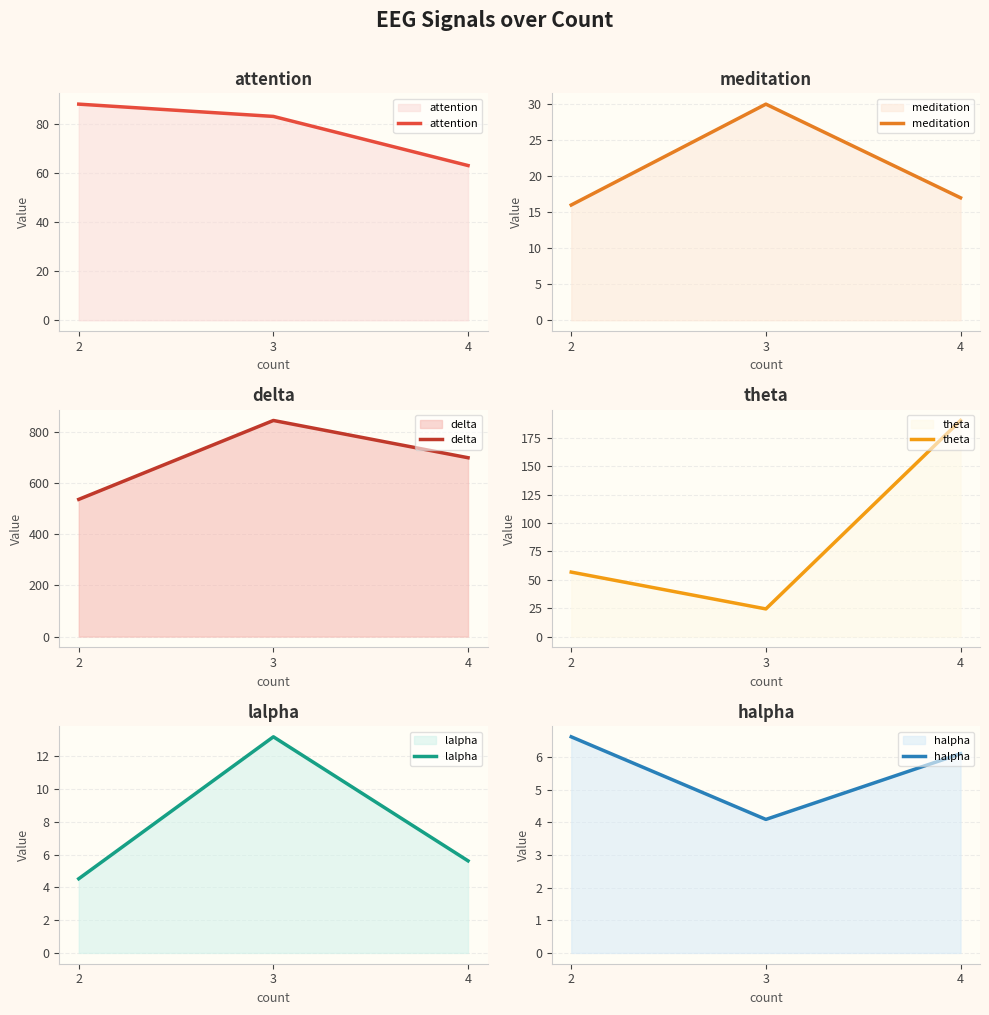

Which series has the widest spread of values?

delta